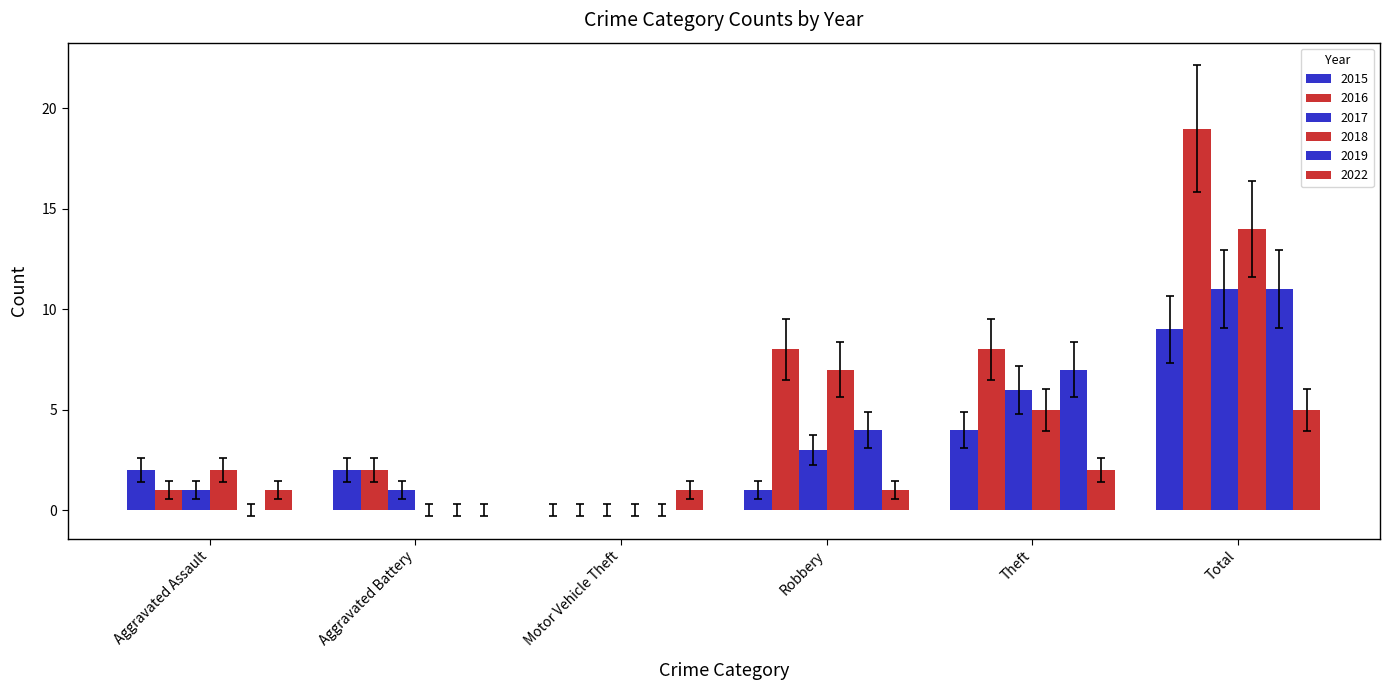

Is the value of 2015 at Total greater than the value of 2017 at Aggravated Assault?

Yes